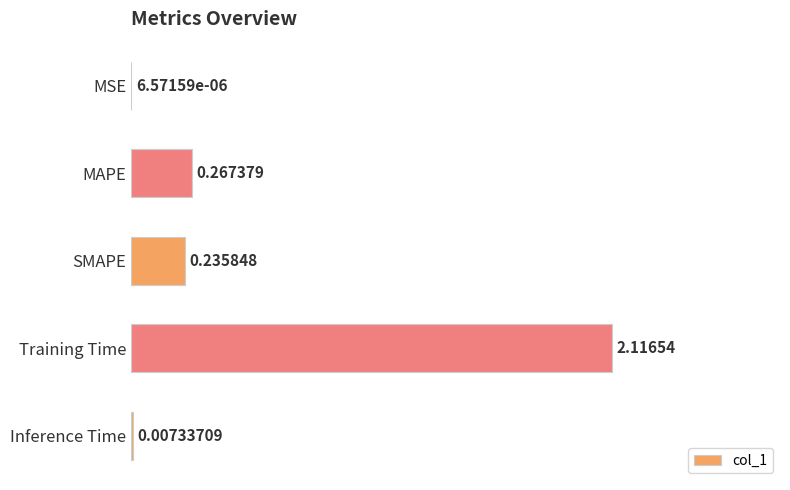

What is the sum of all values?

2.6